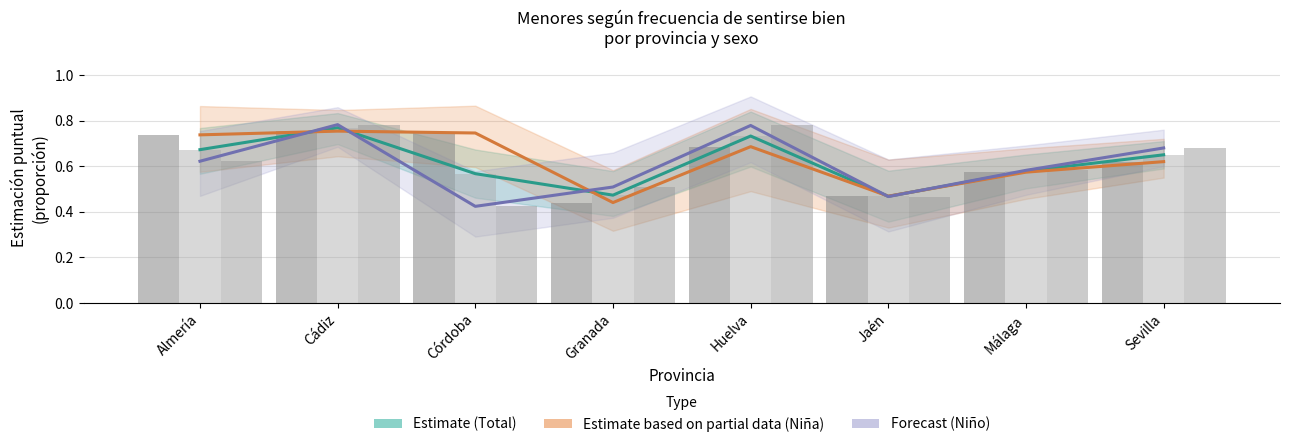

Which has a higher value, Jaén or Cádiz?

Cádiz